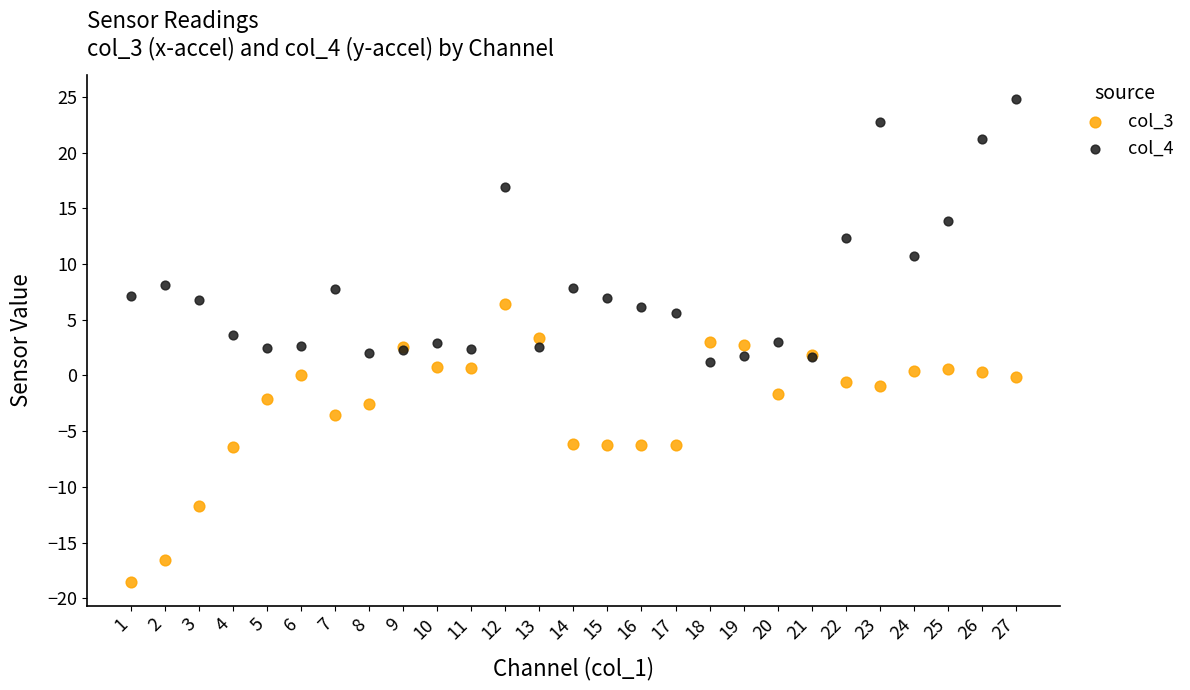

Which series contains the lowest Y value?

col_3